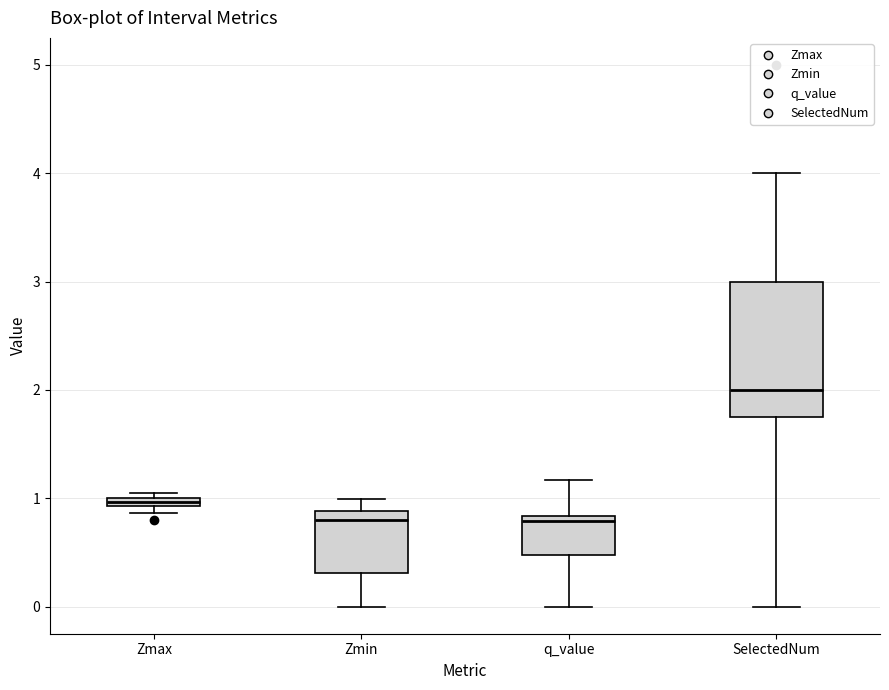

Comparing the boxes themselves (not the whiskers), which one is the tallest?

SelectedNum